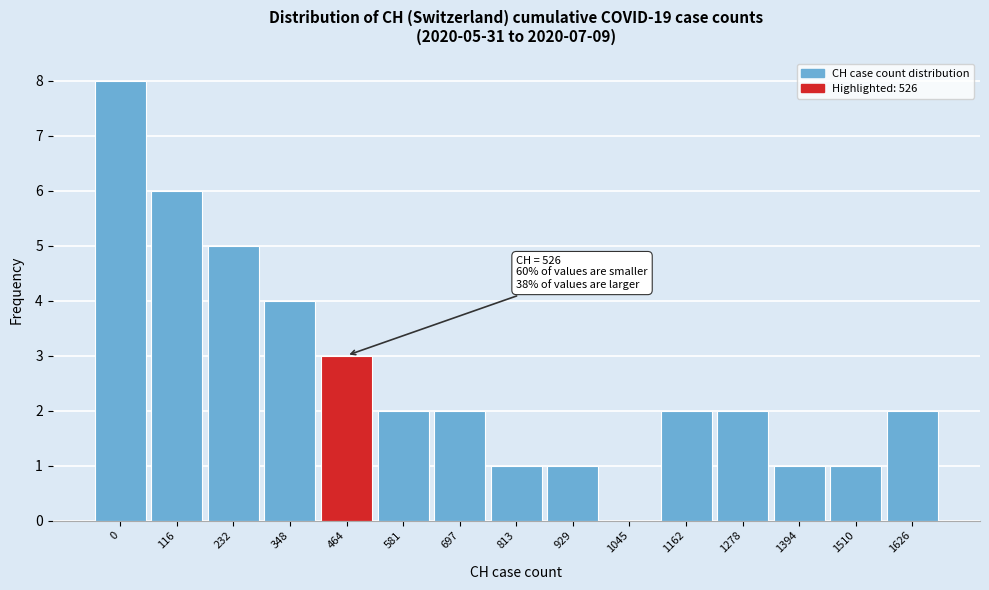

Reading left to right, extract all data points from this chart.

0=8	116=6	232=5	348=4	464=3	581=2	697=2	813=1	929=1	1045=0	1162=2	1278=2	1394=1	1510=1	1626=2